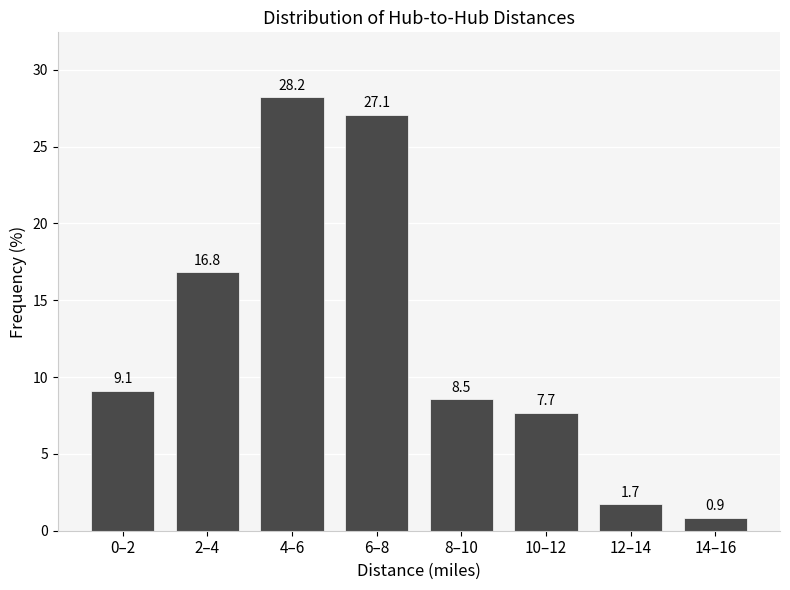

Reading left to right, extract all data points from this chart.

0–2=9.1	2–4=16.8	4–6=28.2	6–8=27.1	8–10=8.5	10–12=7.7	12–14=1.7	14–16=0.9